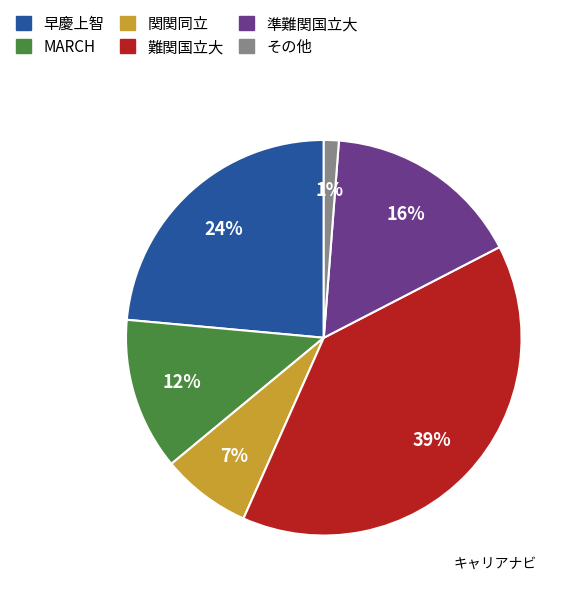

To the nearest percent, what is the difference between the largest and smallest slice percentages?

38%